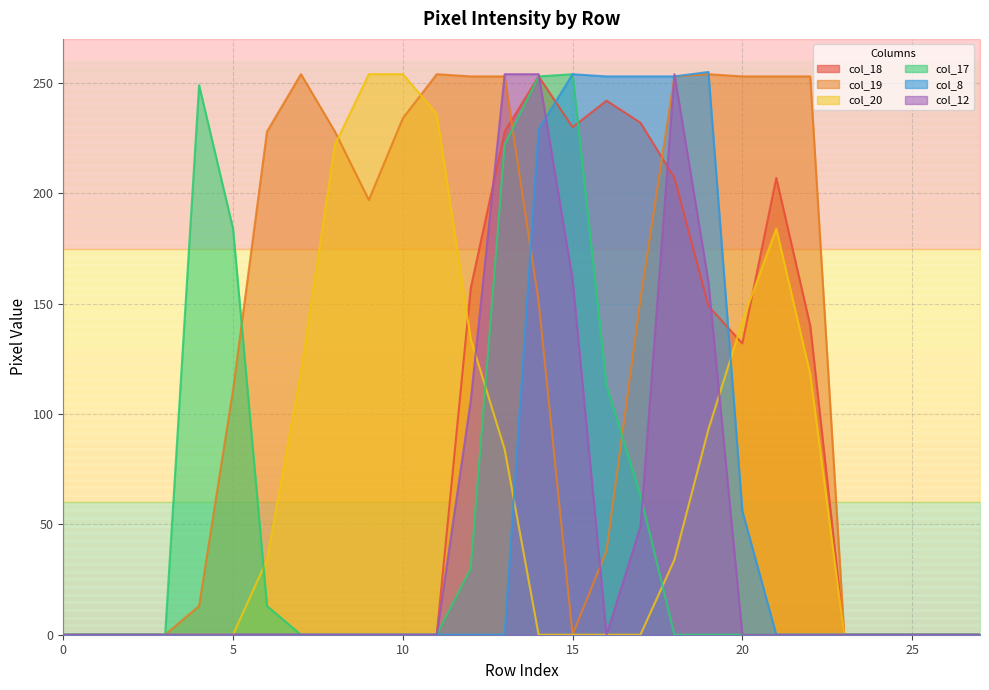

At how many categories does at least one series exceed 176?

19